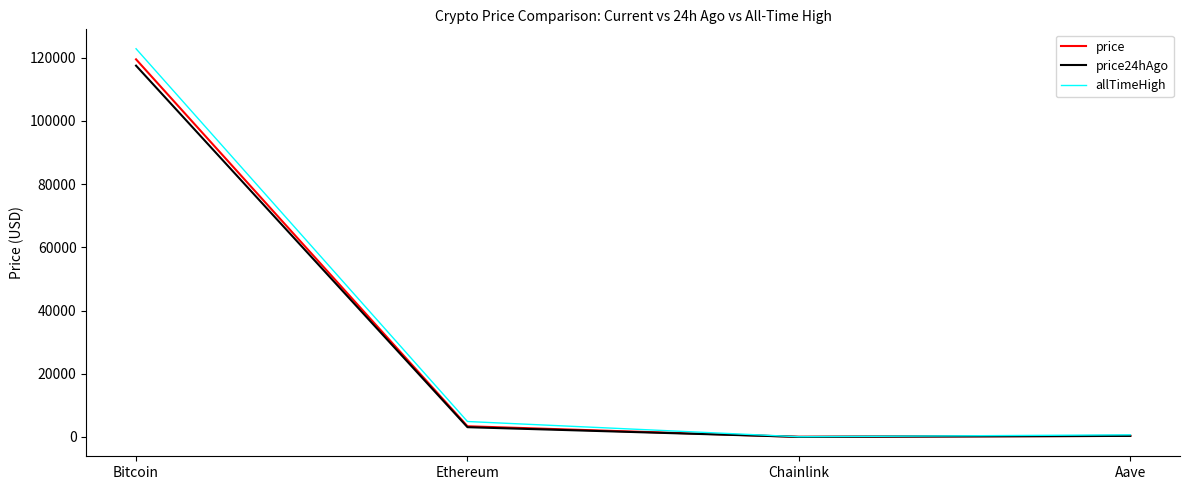

Which series has the largest total across all categories?

allTimeHigh